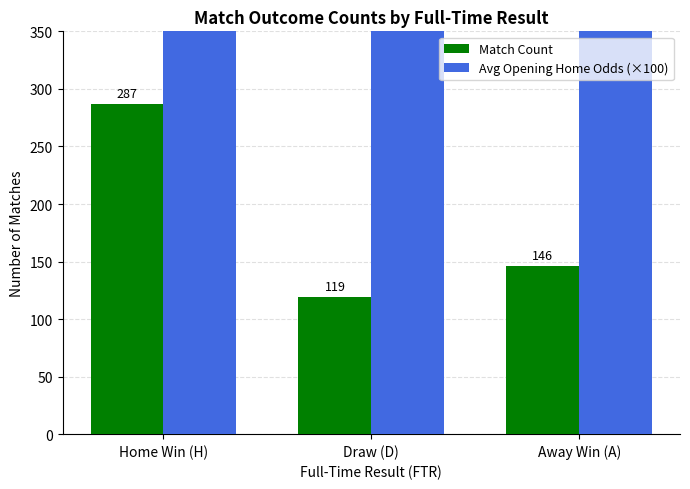

At which label does Match Count first exceed 146?

Home Win (H)